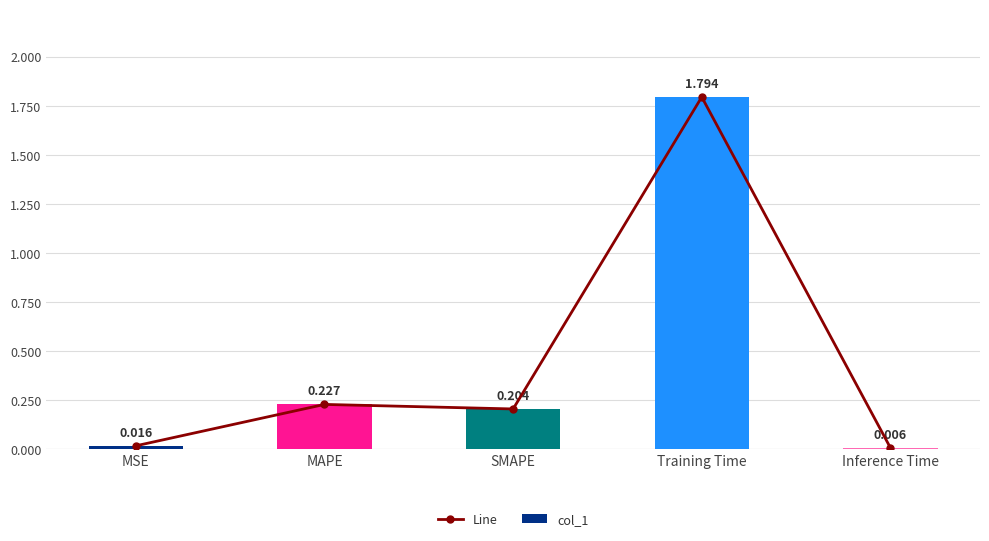

What is the highest value of the col_1 series?

1.8